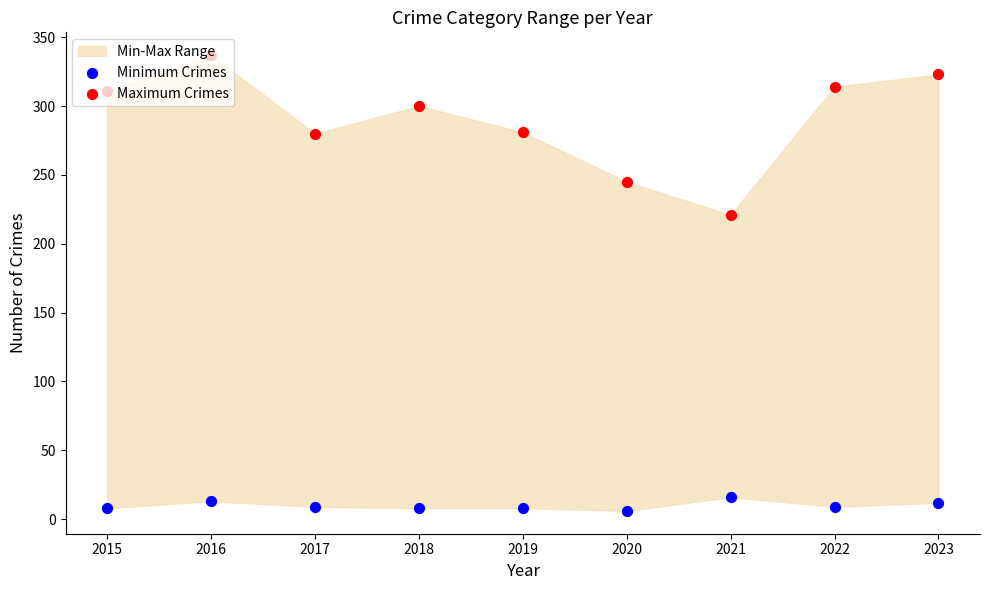

What is the total value across all series at 2022?

323